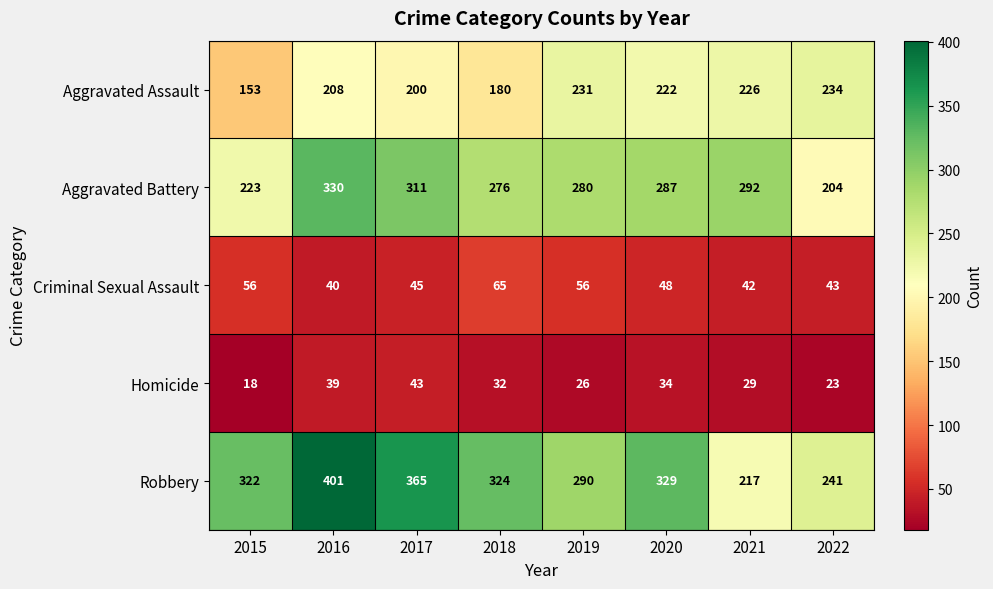

Rank the series at 2017 from highest to lowest value.

Robbery, Aggravated Battery, Aggravated Assault, Criminal Sexual Assault, Homicide